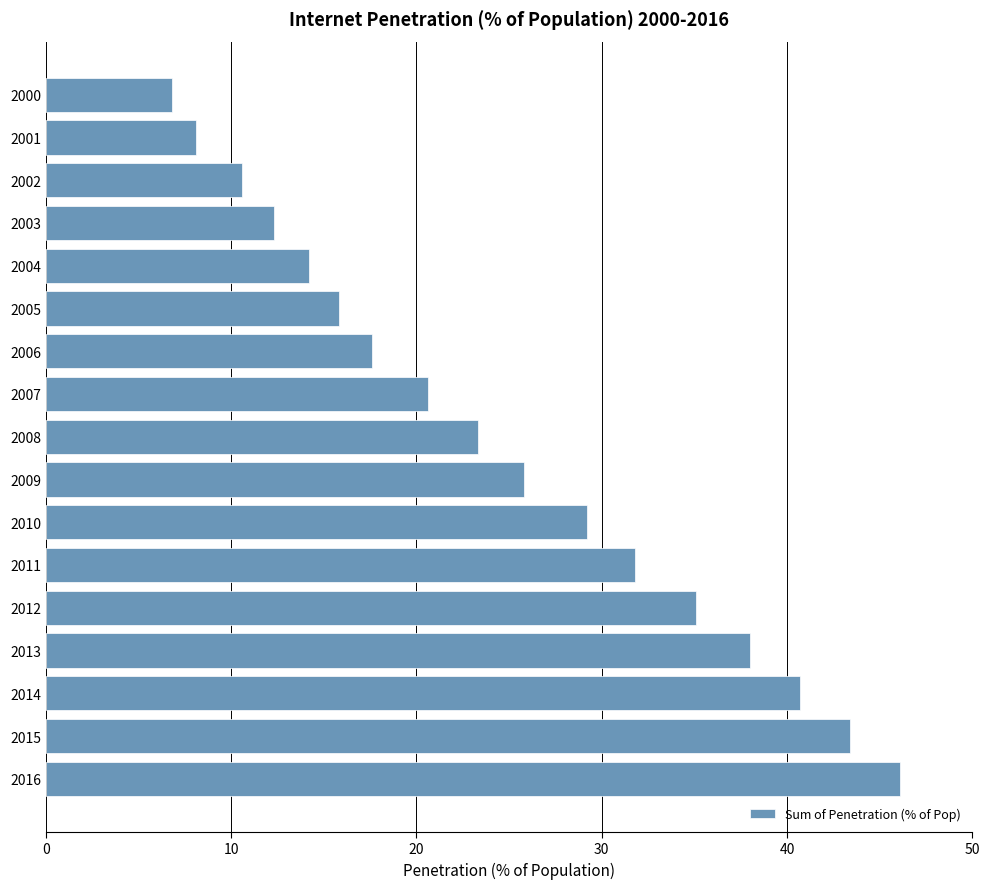

The chart shows a value of 3.7 at 2001. True or false?

False